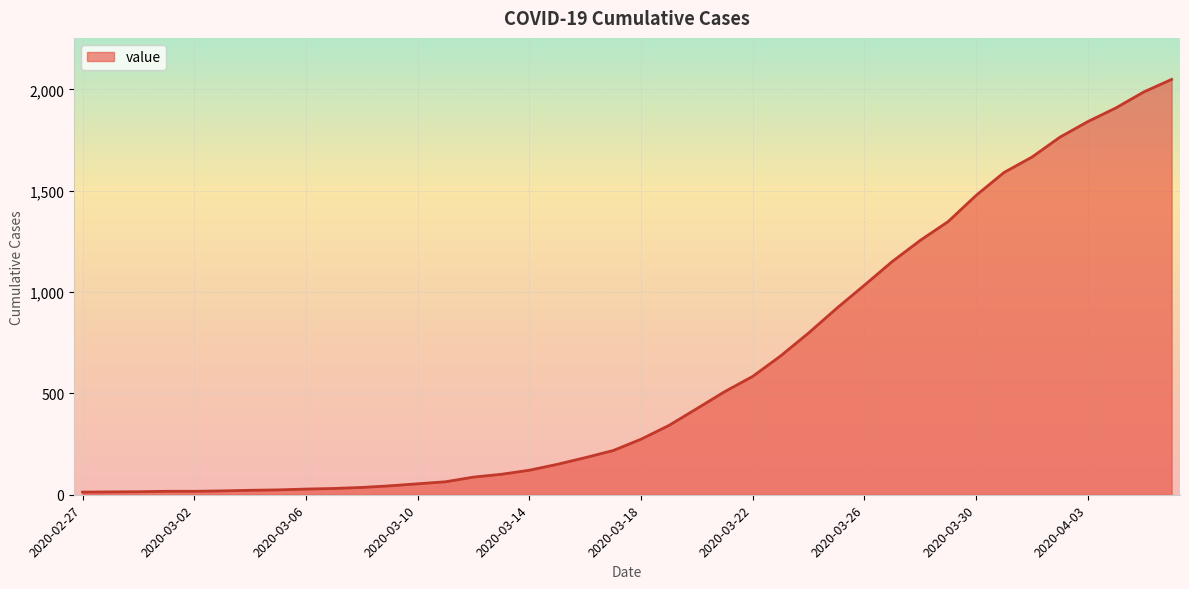

What is the difference between the maximum and minimum values?

2036